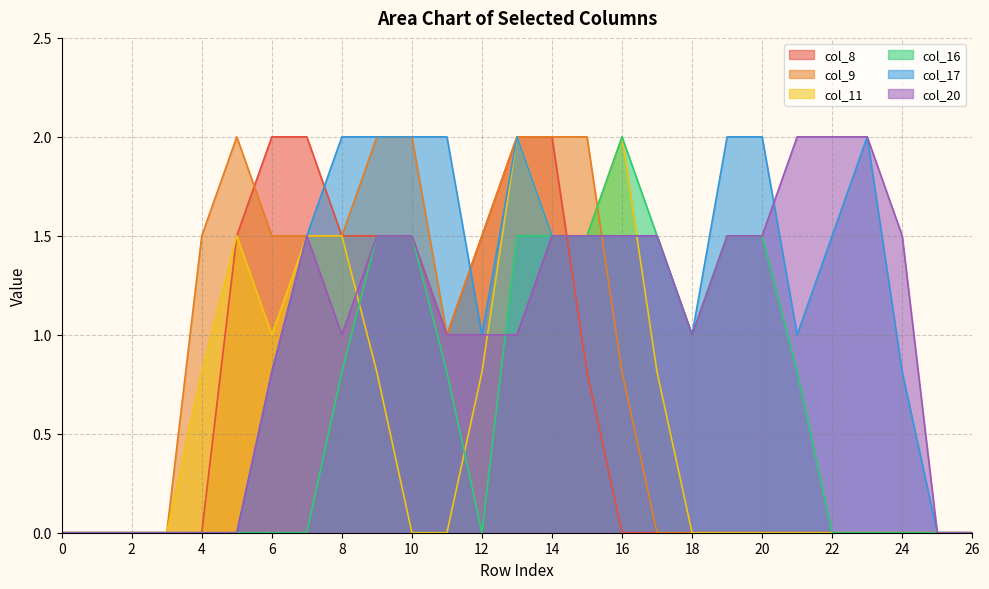

At 21, list the series in order from largest to smallest.

col_20, col_17, col_16, col_8, col_9, col_11